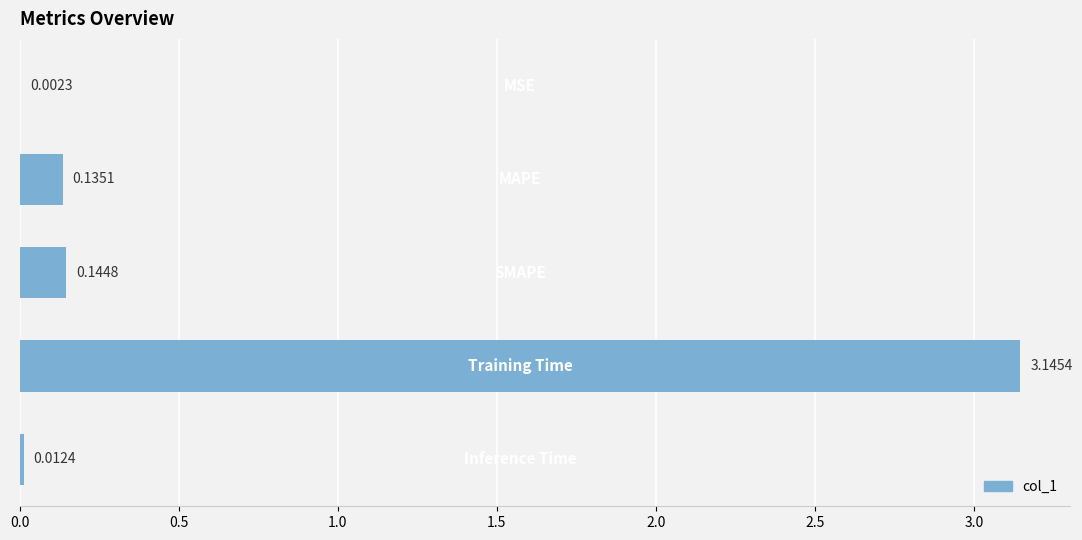

What is the sum of all values?

3.4